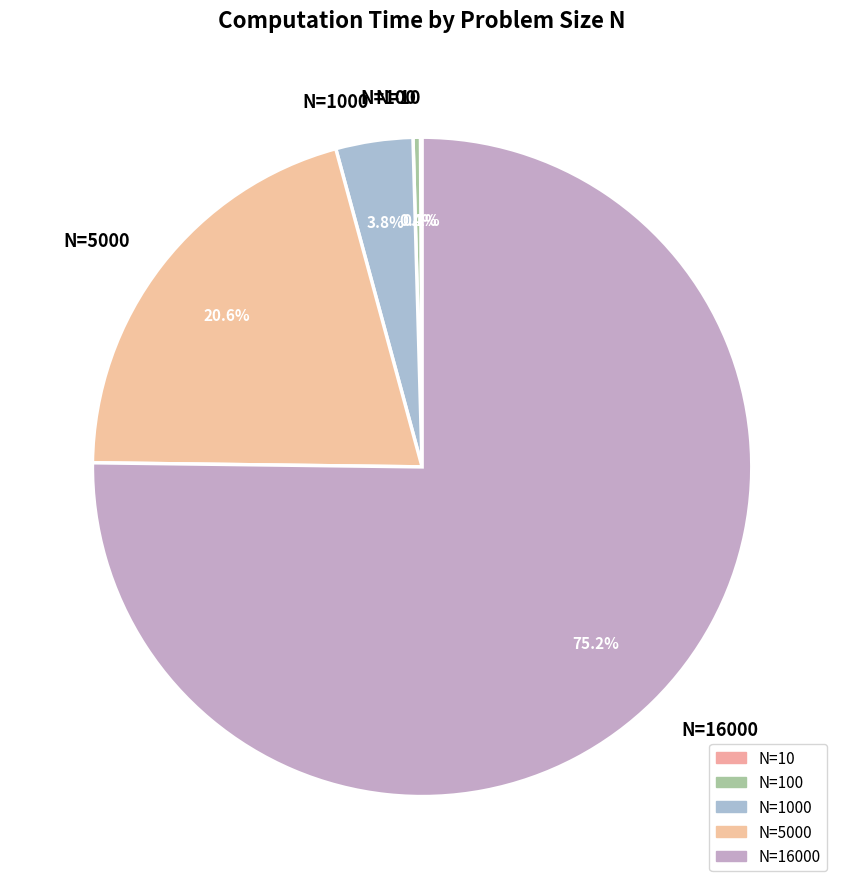

What is the largest slice in the pie chart?

N=16000